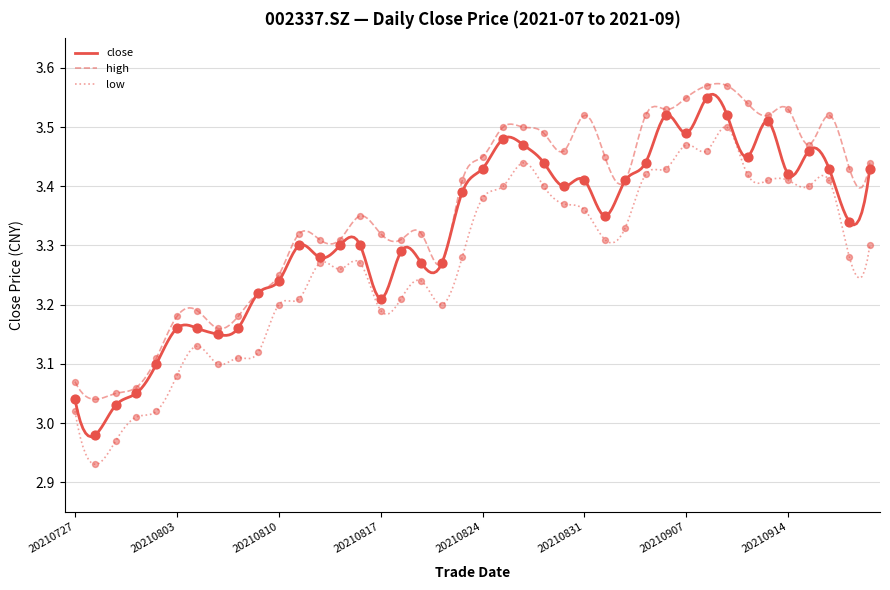

Approximately how many times larger is the value at 20210907 compared to 20210826?

1.0